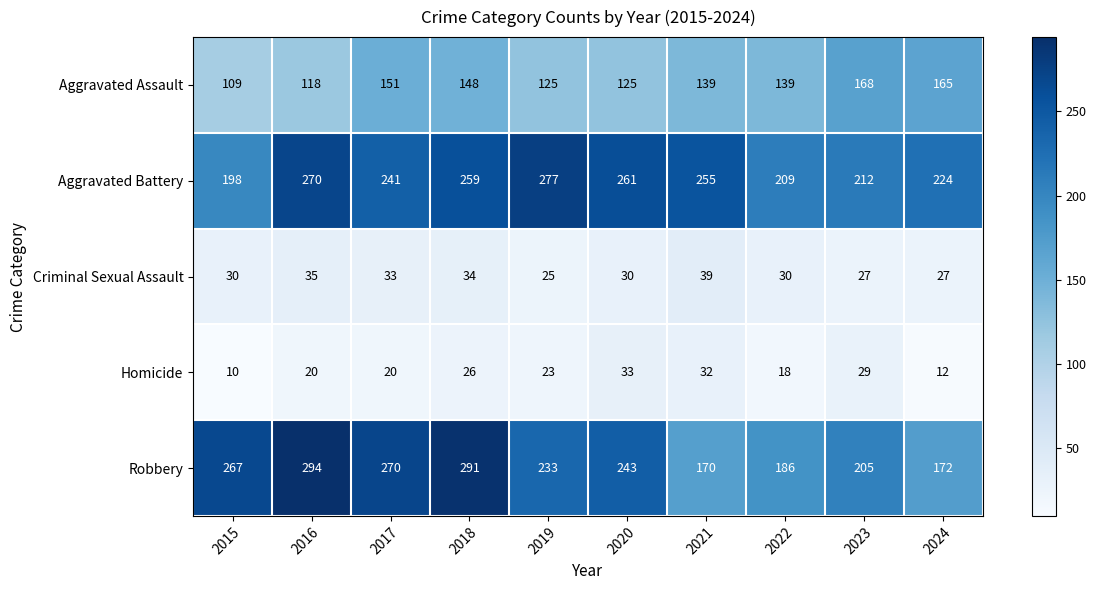

List the series in order of their peak value, lowest first.

Homicide, Criminal Sexual Assault, Aggravated Assault, Aggravated Battery, Robbery